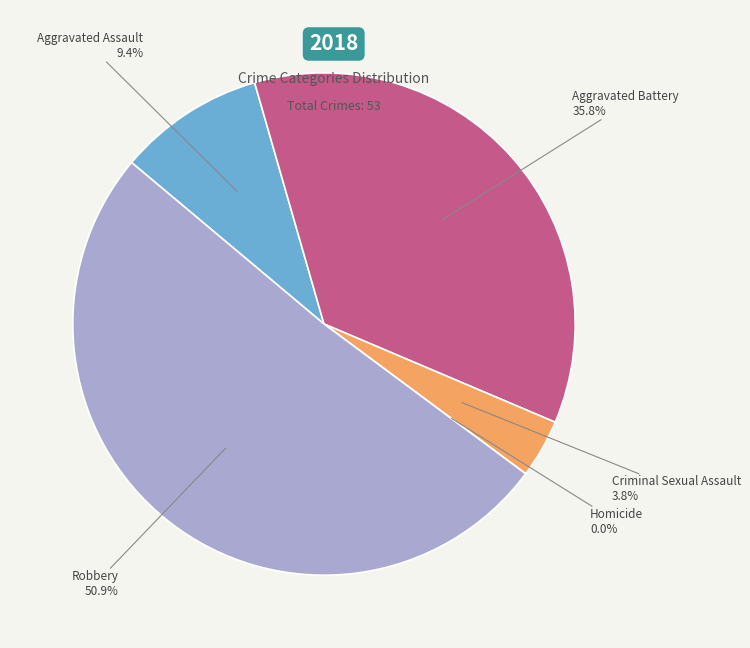

How many segments does this pie chart have?

5